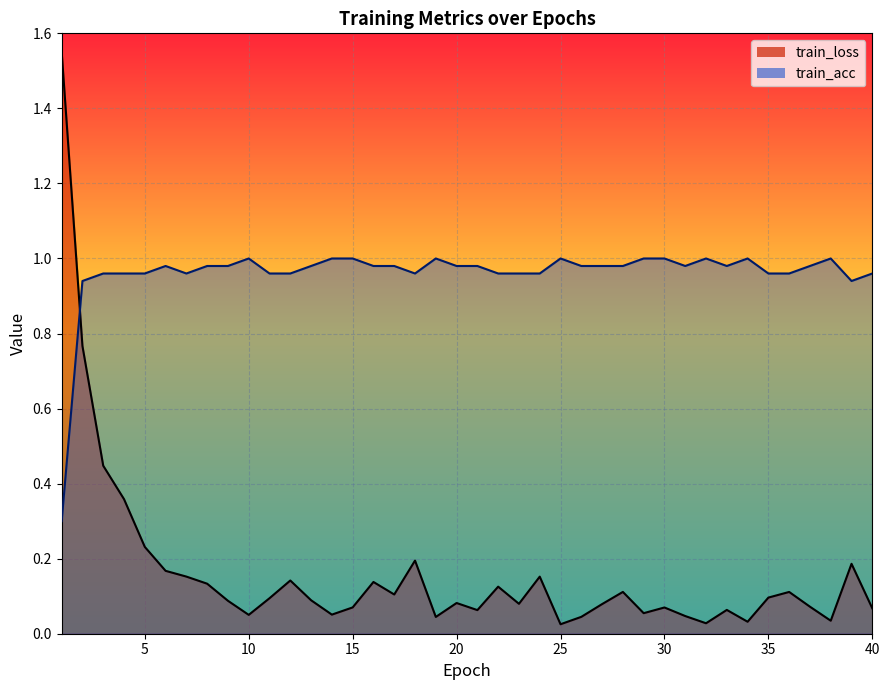

Which series has the widest spread of values?

train_loss_line